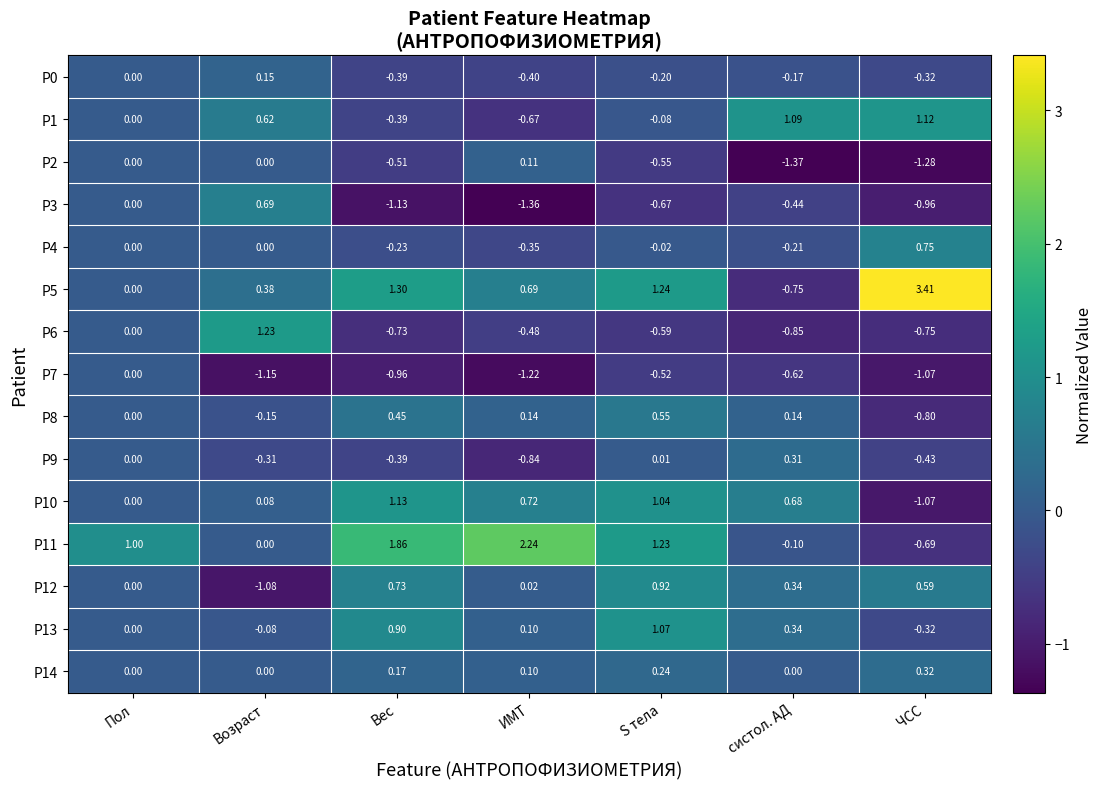

List the labels in order of P0 value, smallest first.

ИМТ, Вес, ЧСС, S тела, систол. АД, Пол, Возраст